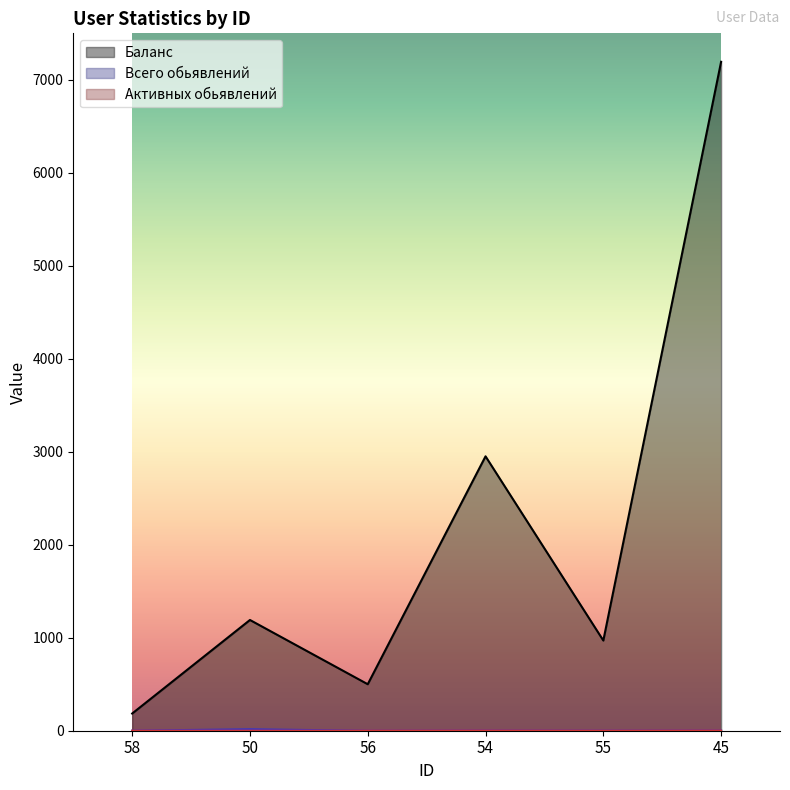

What position from the right is 58?

6